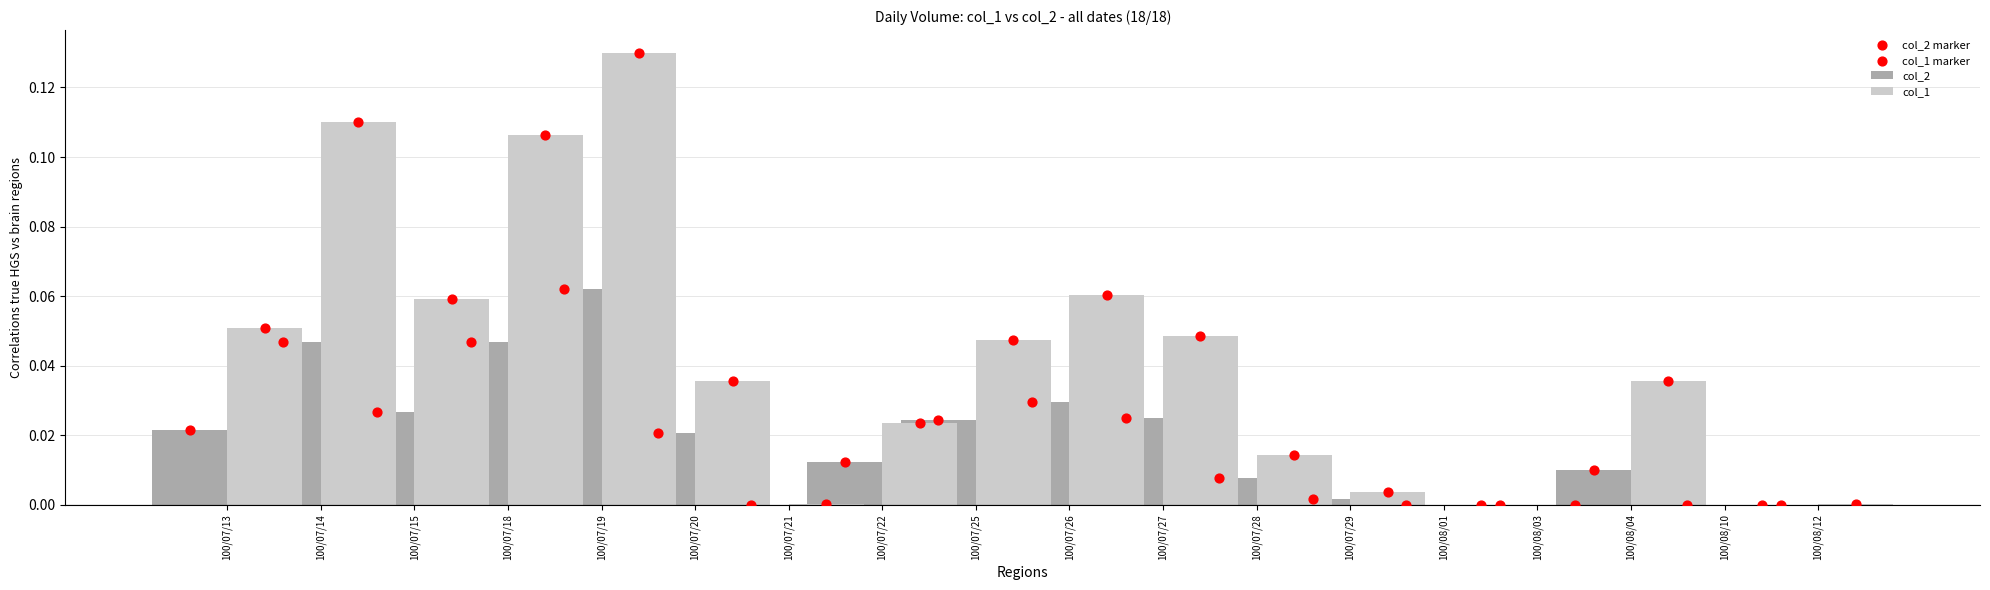

Which series has the largest Y range (max minus min)?

col_1